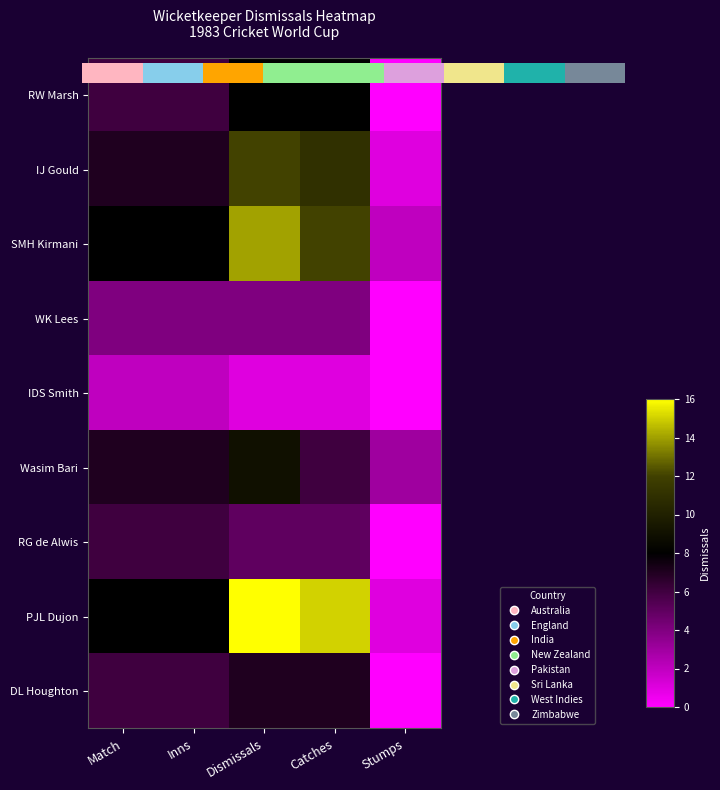

Which series has the largest range (max minus min)?

row_7